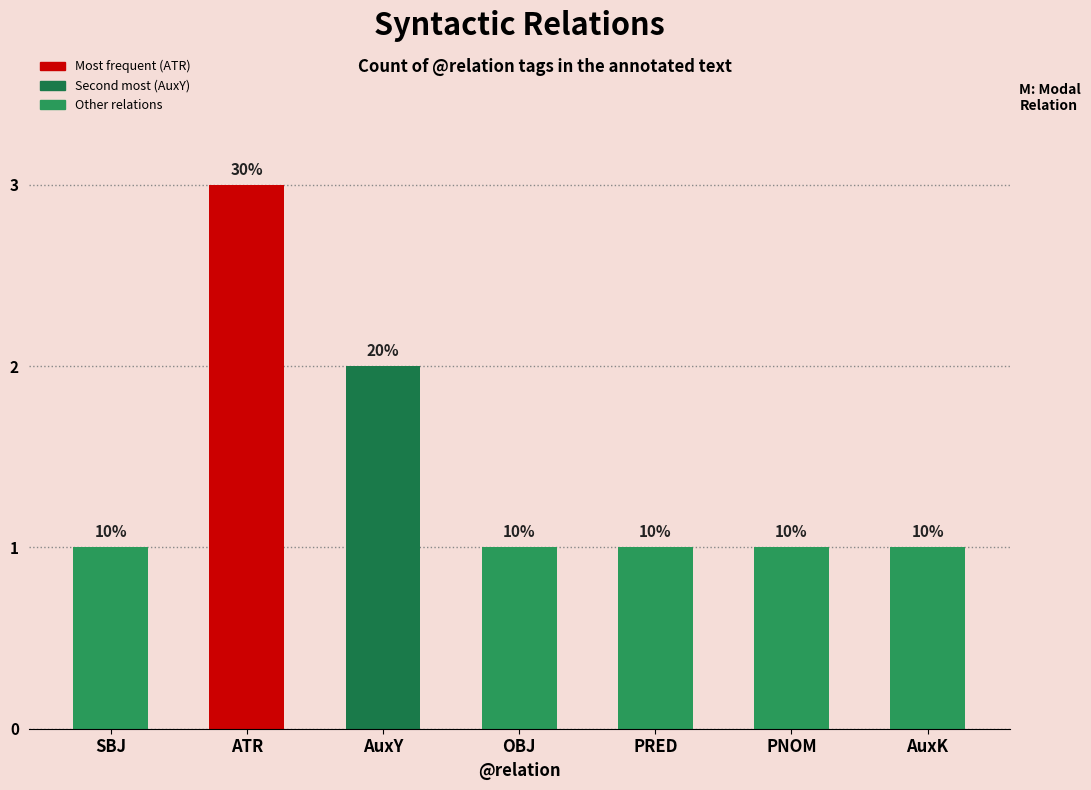

The value at ATR is 1. True or false?

False